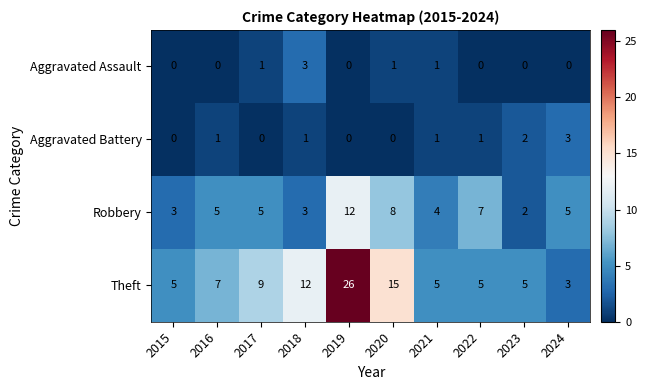

What is the total value across all series at 2017?

15